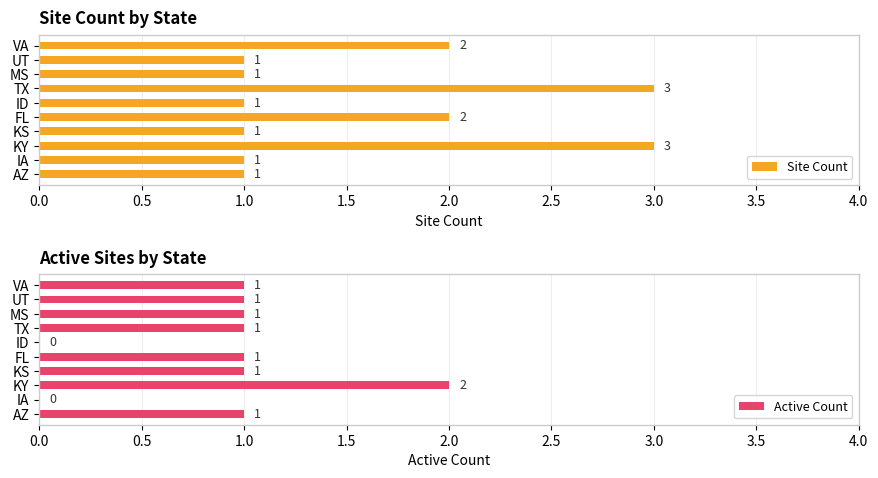

Between 2.5 and 0.0, which is larger?

2.5